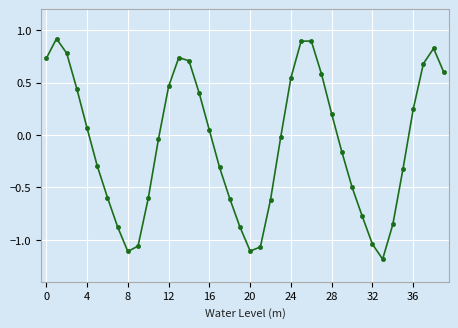

What is the value of the 31st point from the left?

-0.5